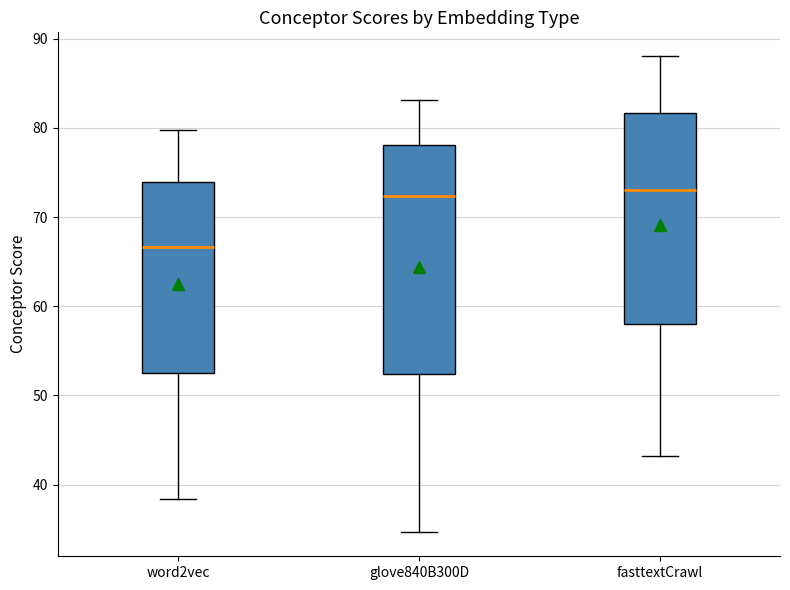

Which box's median line is the lowest?

word2vec